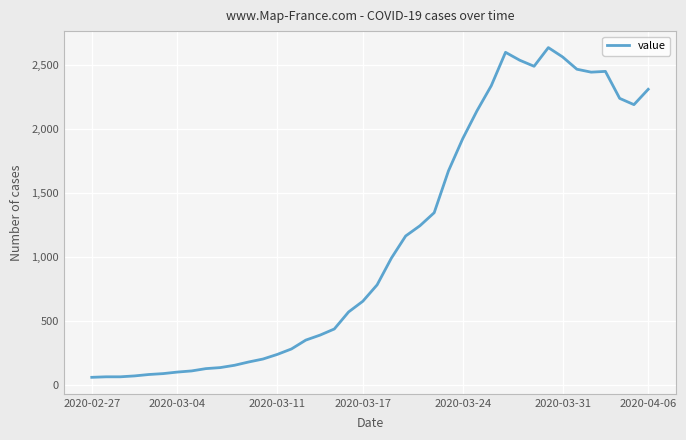

What is the smallest value displayed?

61